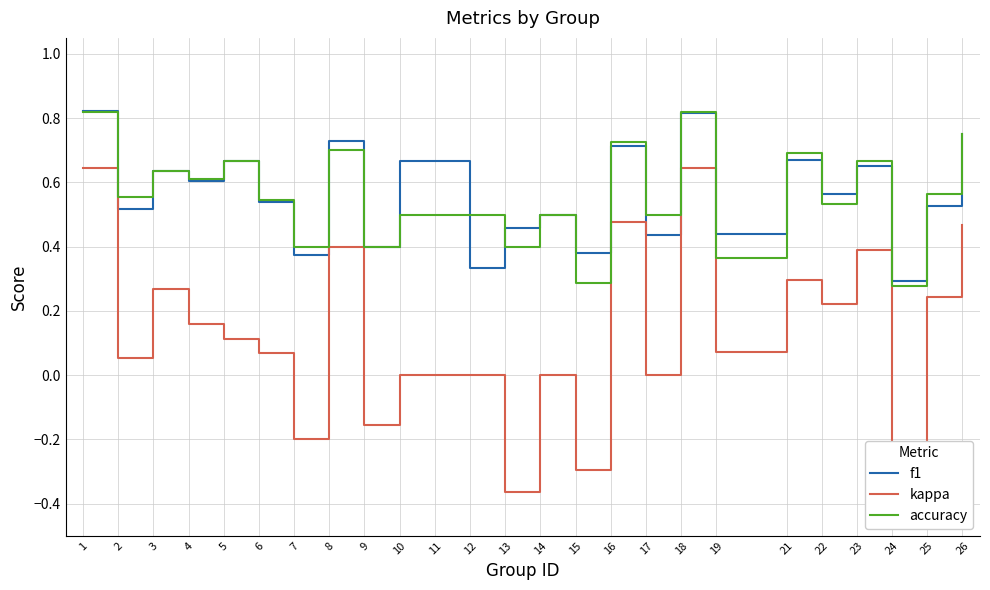

At how many categories does at least one series exceed 0?

25